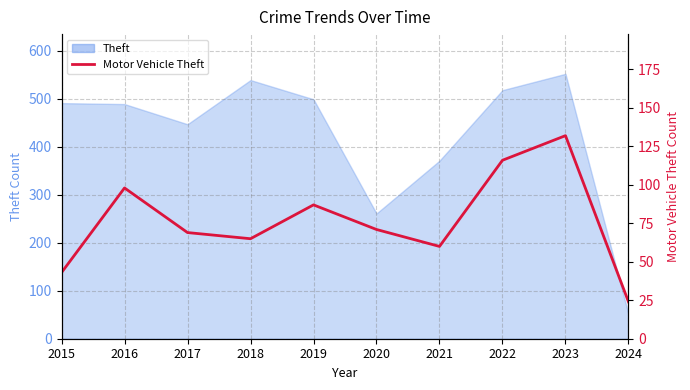

How many interior local valleys (lower than both neighbors) does the data have?

2